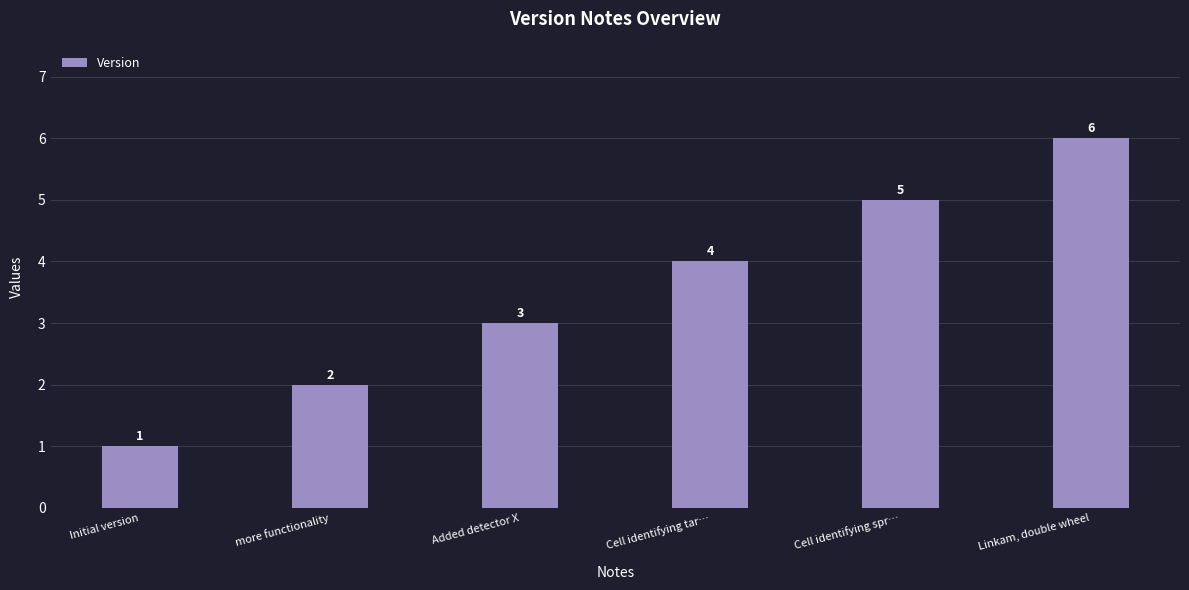

Does the chart contain any negative values?

No